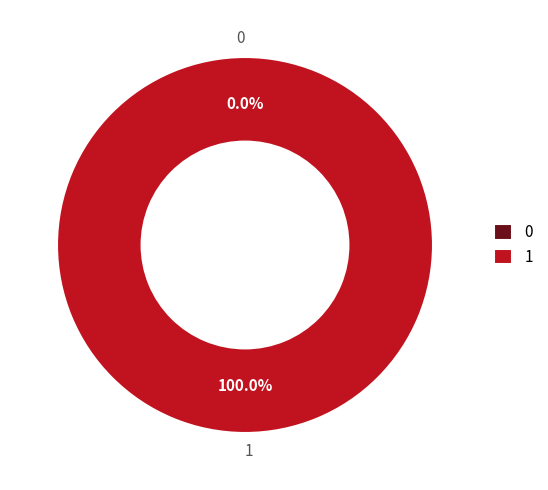

The 1 slice represents 100% of the pie. True or false?

True